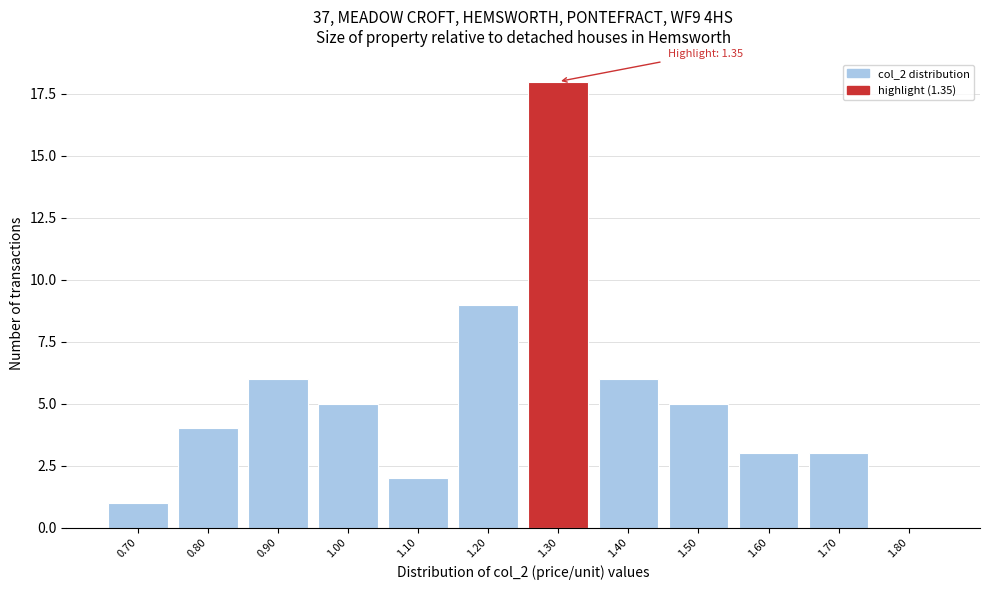

Reading right to left, list all the values displayed in this chart.

1.80=0	1.70=3	1.60=3	1.50=5	1.40=6	1.30=18	1.20=9	1.10=2	1.00=5	0.90=6	0.80=4	0.70=1